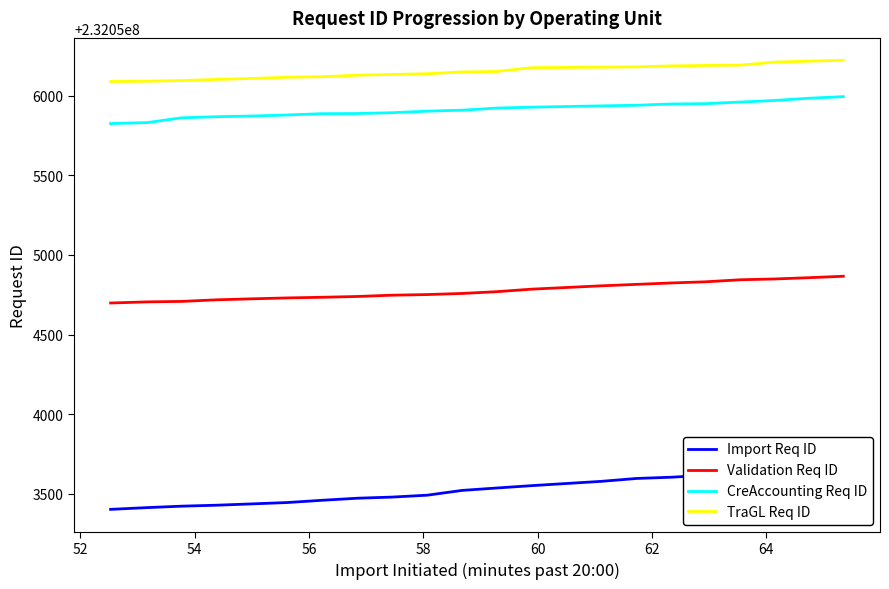

At how many categories does at least one series exceed 232053730?

21